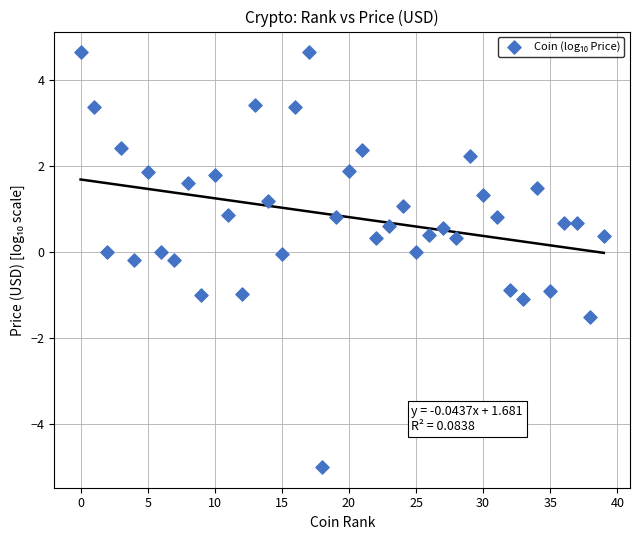

What is the range of Y values (max minus min)?

9.6